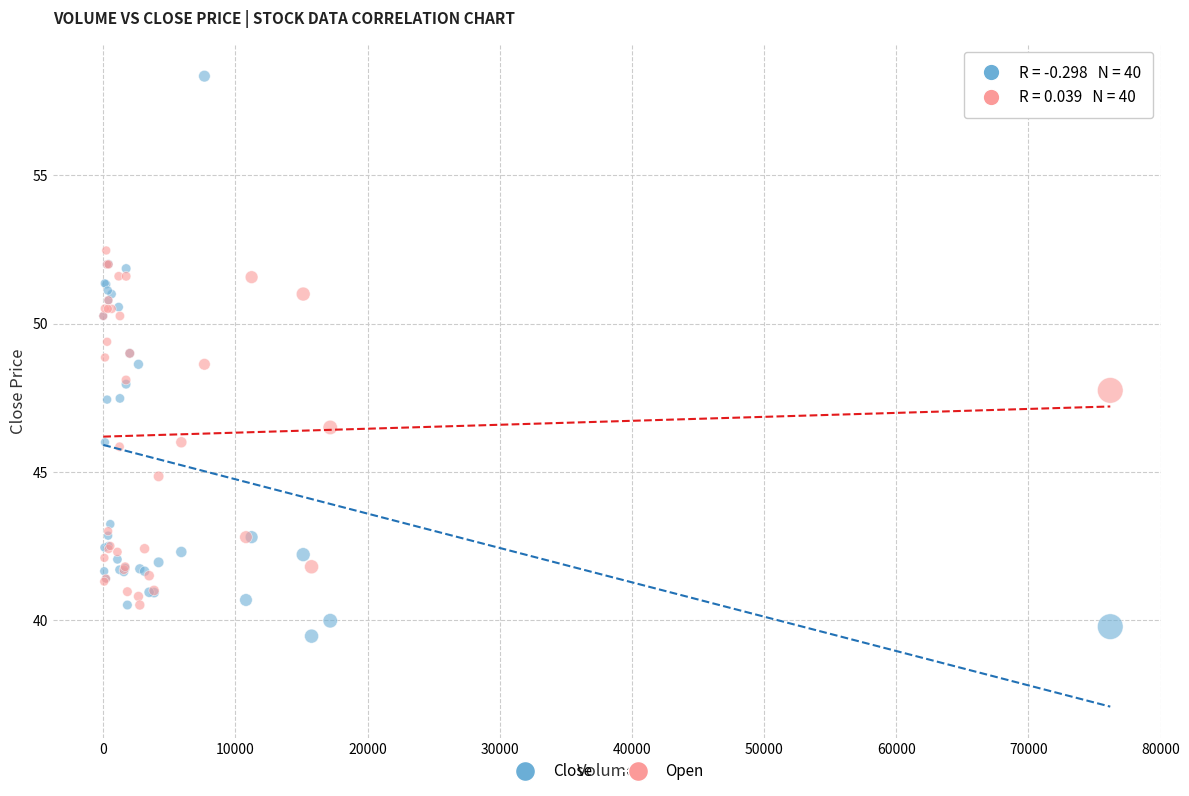

What is the X range (max minus min) for the scatter plot?

76190.0